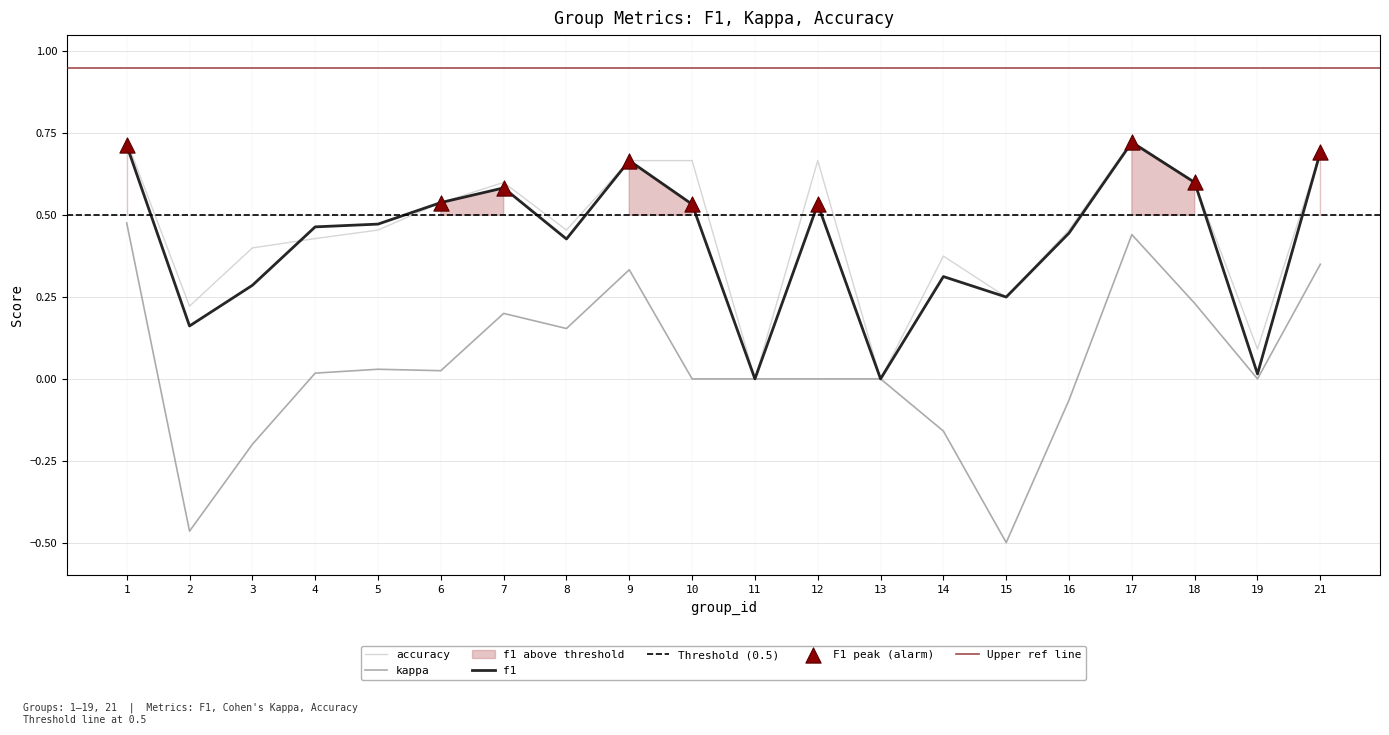

At which category is the sum across all series the highest?

1